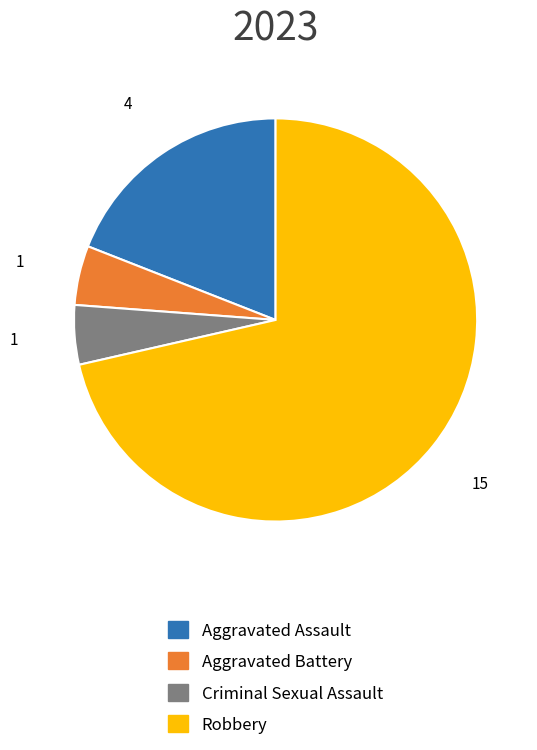

Is it true that Aggravated Battery is 14% of the pie?

False